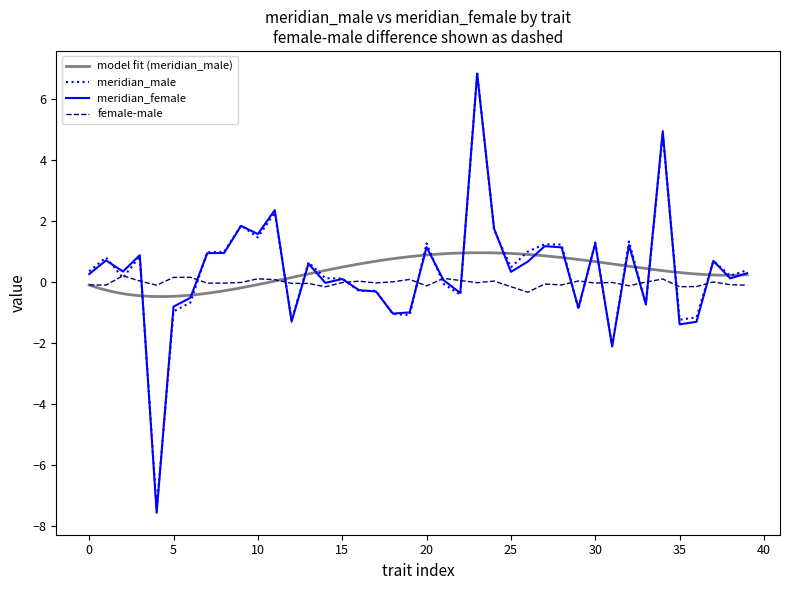

The value of meridian_male at 20 is 1.3. True or false?

True